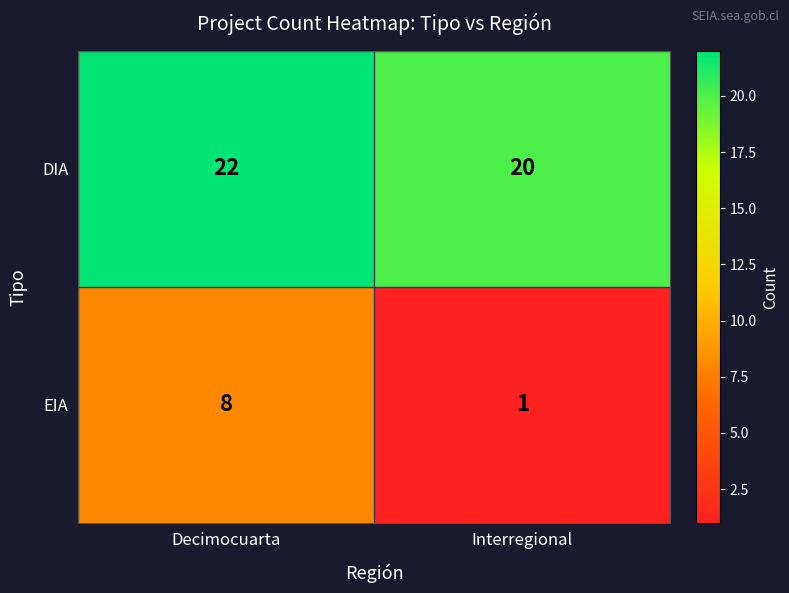

Reading right to left, what are all the values shown in this chart?

DIA: Interregional=20	Decimocuarta=22
EIA: Interregional=1	Decimocuarta=8